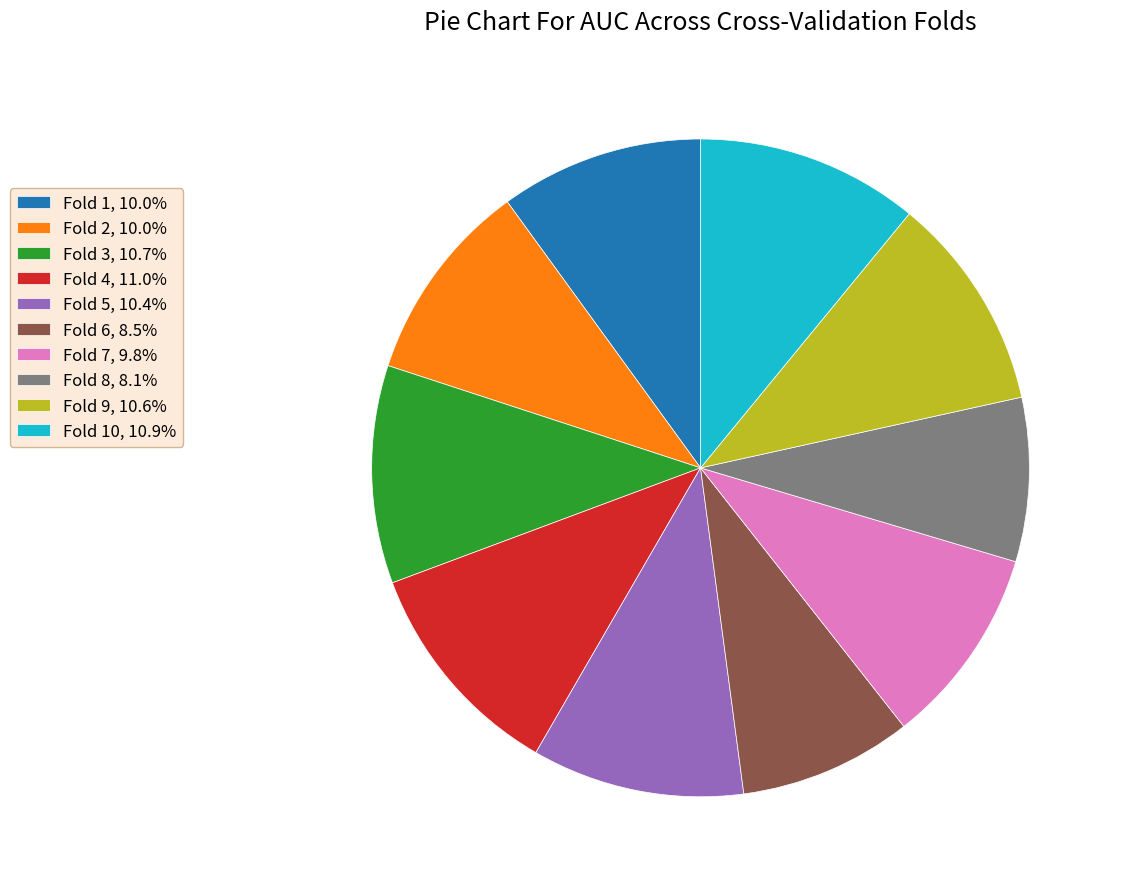

Do Fold 5, 10.4% and Fold 10, 10.9% together represent more than half of the pie?

No